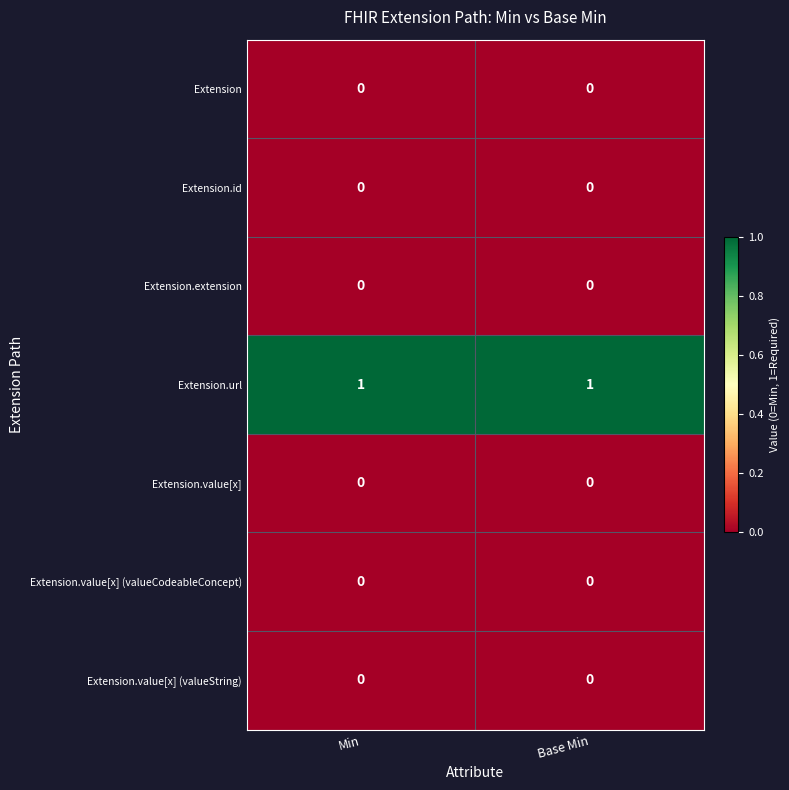

Reading left to right, extract all data points from this chart.

Extension: 0	0
Extension.id: 0	0
Extension.extension: 0	0
Extension.url: 1	1
Extension.value[x]: 0	0
Extension.value[x] (valueCodeableConcept): 0	0
Extension.value[x] (valueString): 0	0